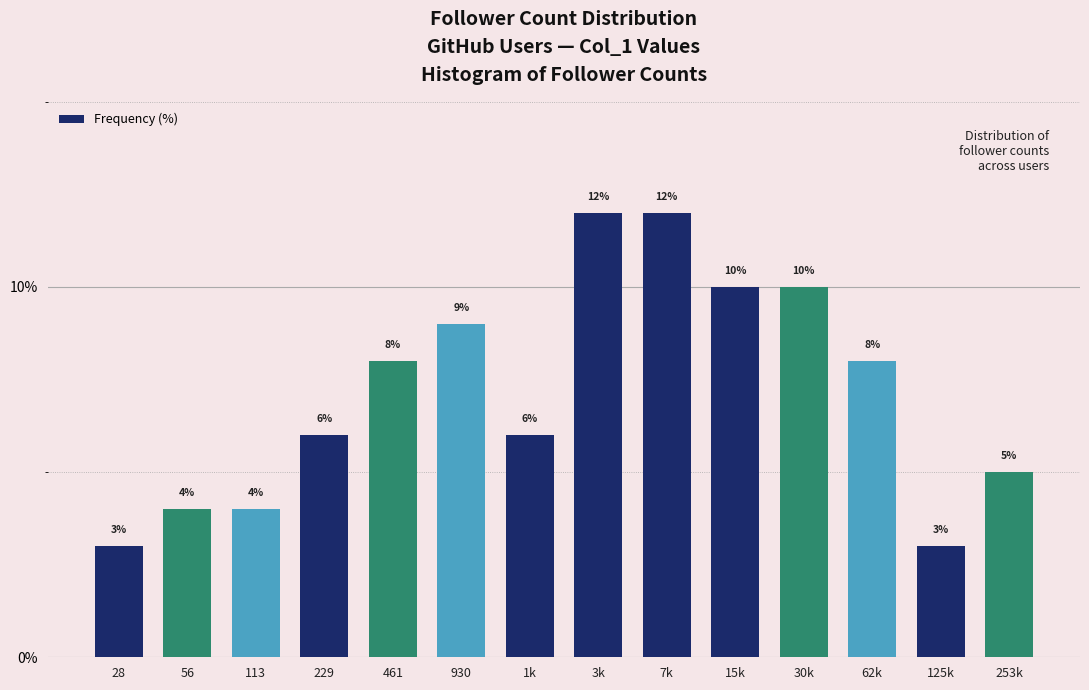

Reading left to right, list all the values displayed in this chart.

3	4	4	6	8	9	6	12	12	10	10	8	3	5